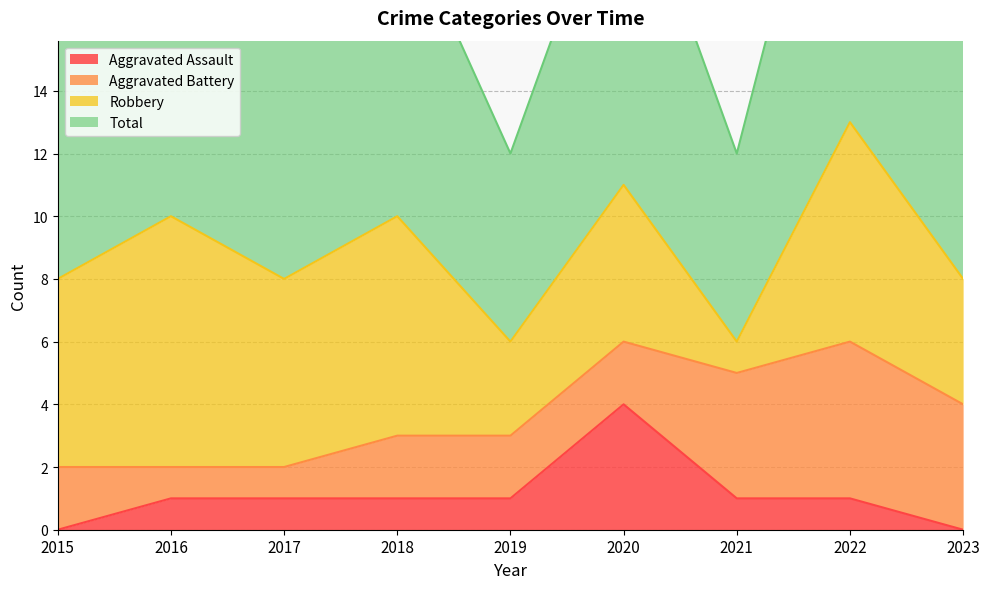

How many data points in Total are above 8?

4